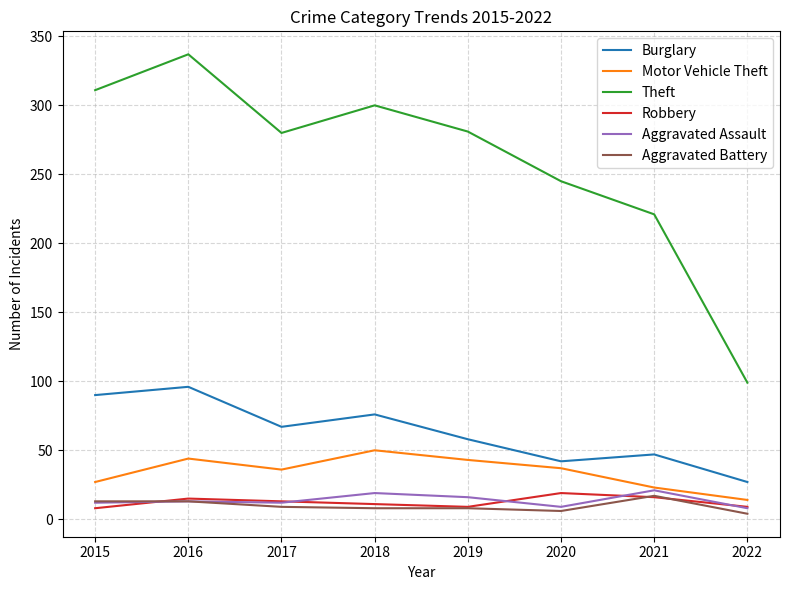

What is the smallest value displayed?

4